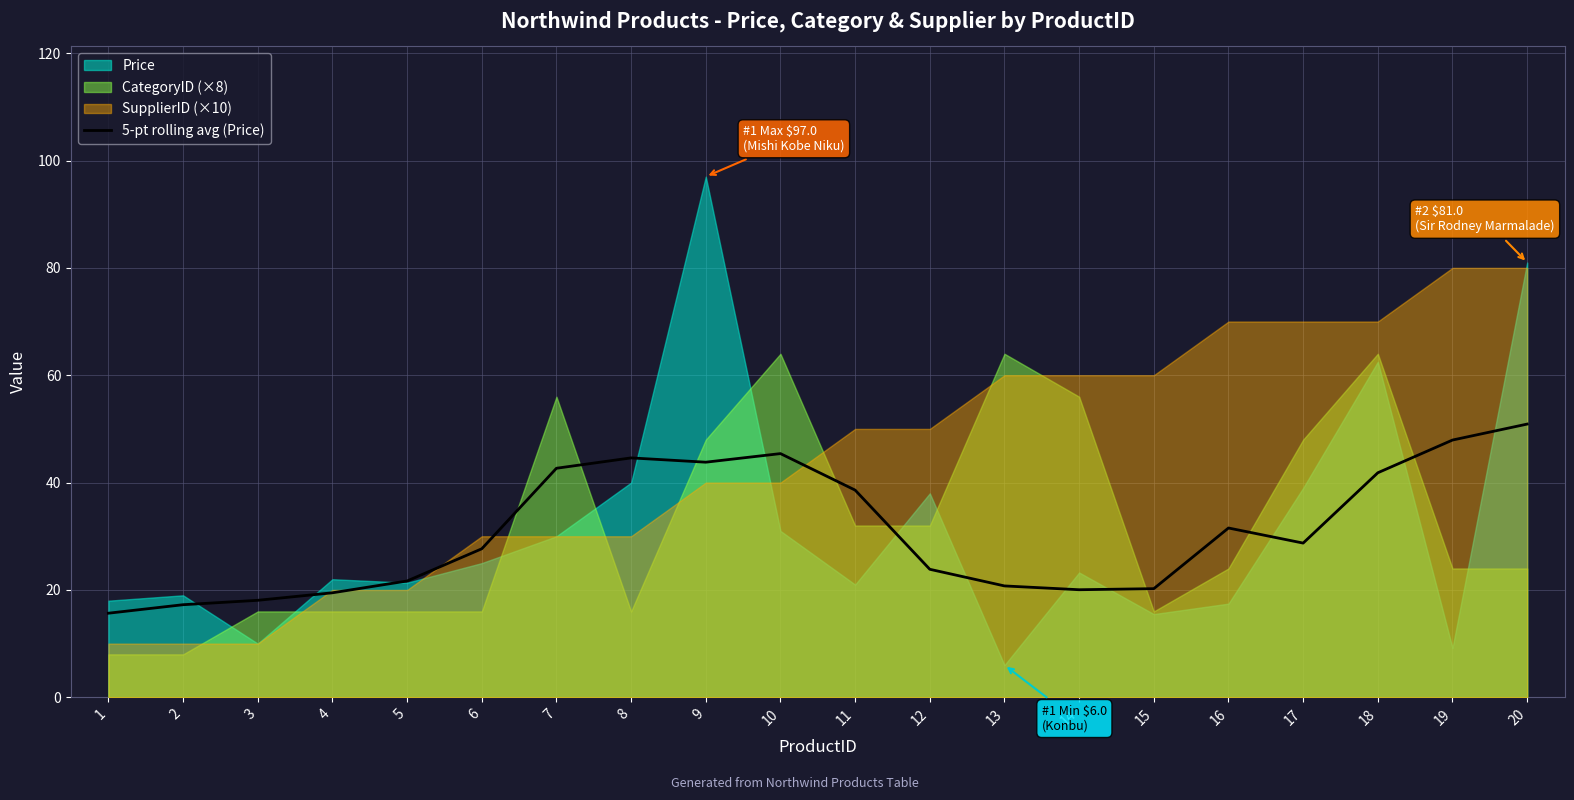

At which label does 5-pt rolling avg (Price) reach its peak?

20